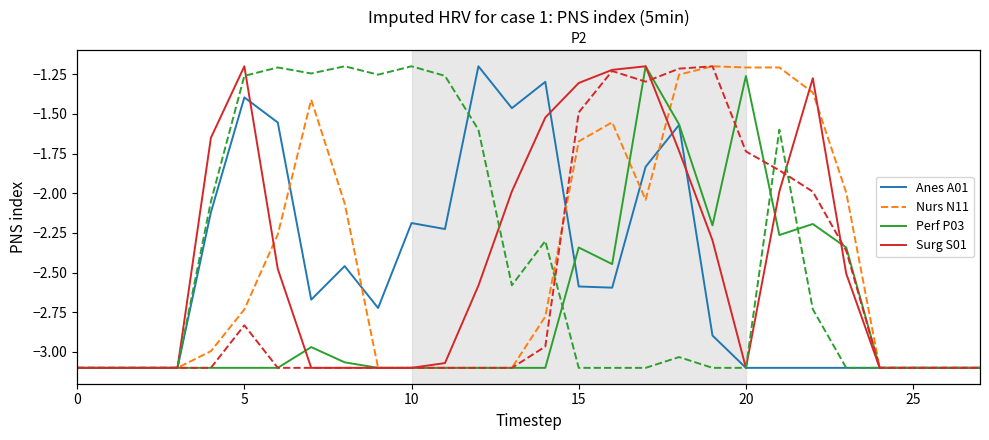

What is the average value of the Perf P03 series?

-2.7